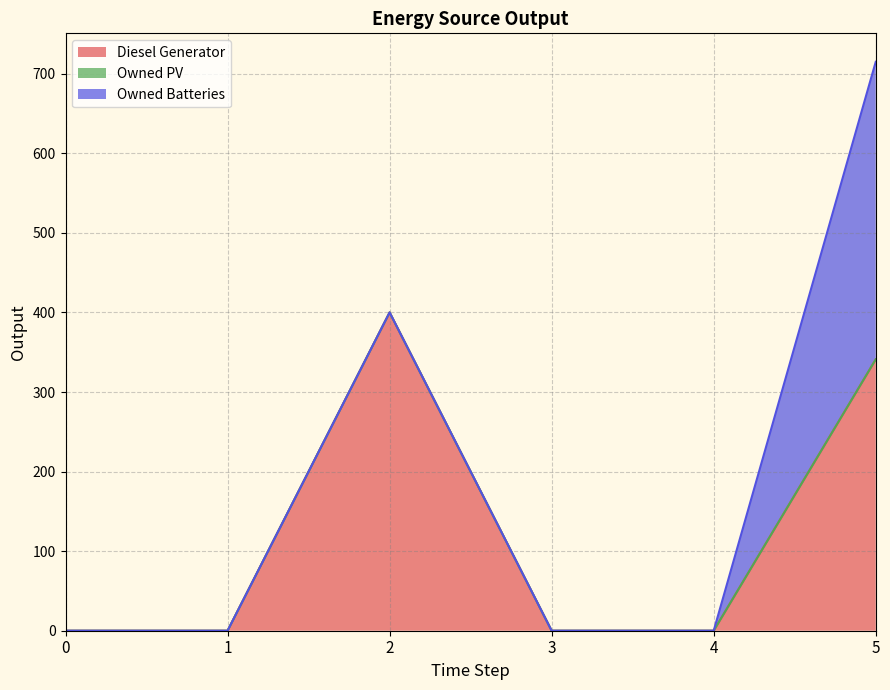

How many lines are shown in the chart?

3